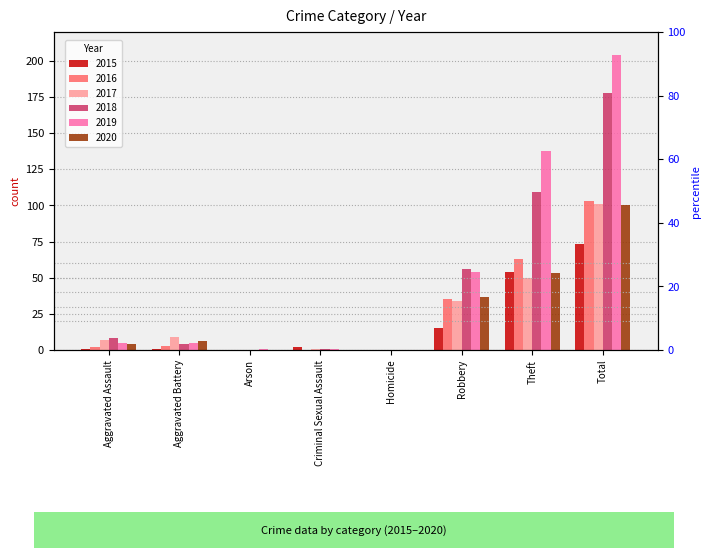

What is the difference between the maximum and minimum values in the 2016 series?

103